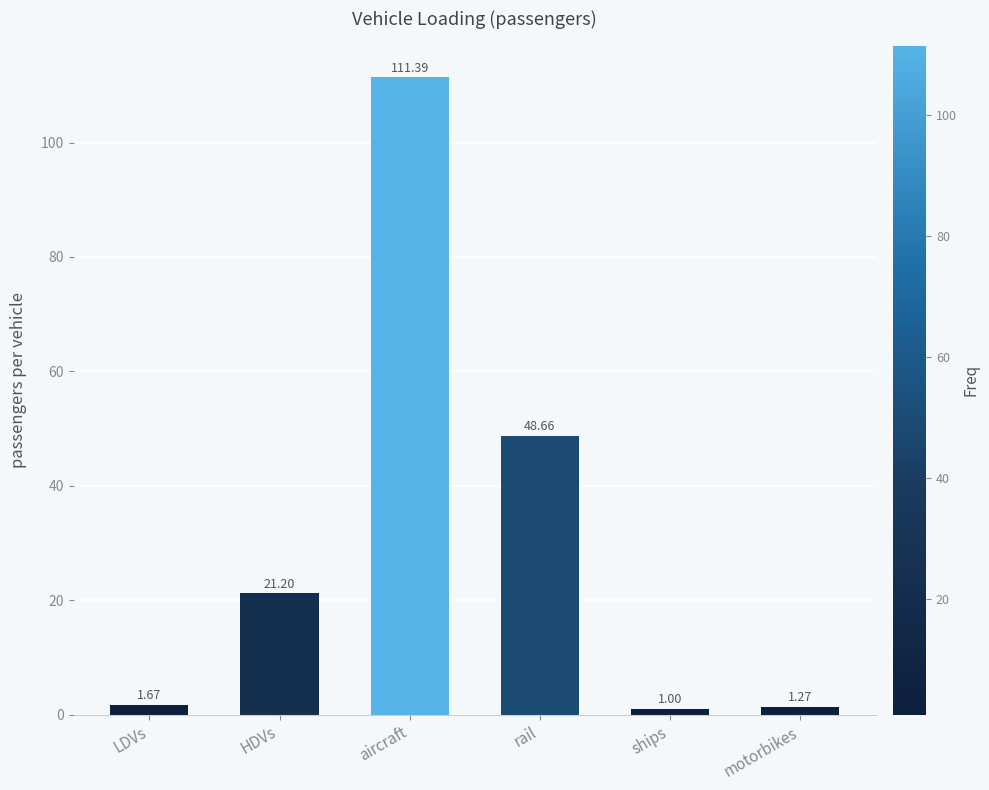

How many bars are there in total?

6